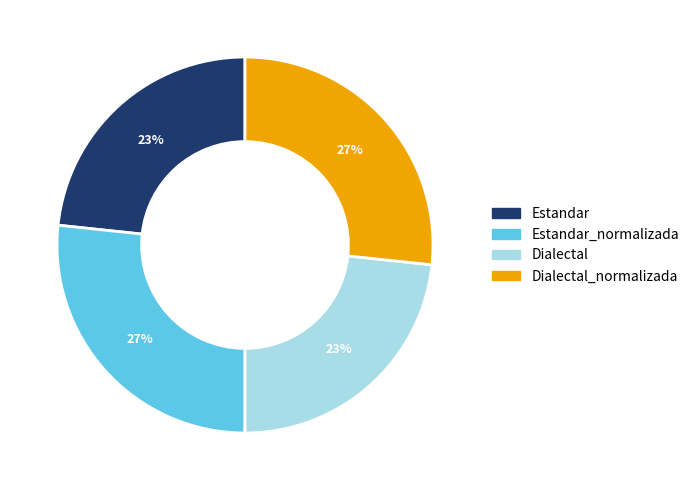

To the nearest percent, what is the average slice percentage?

25%